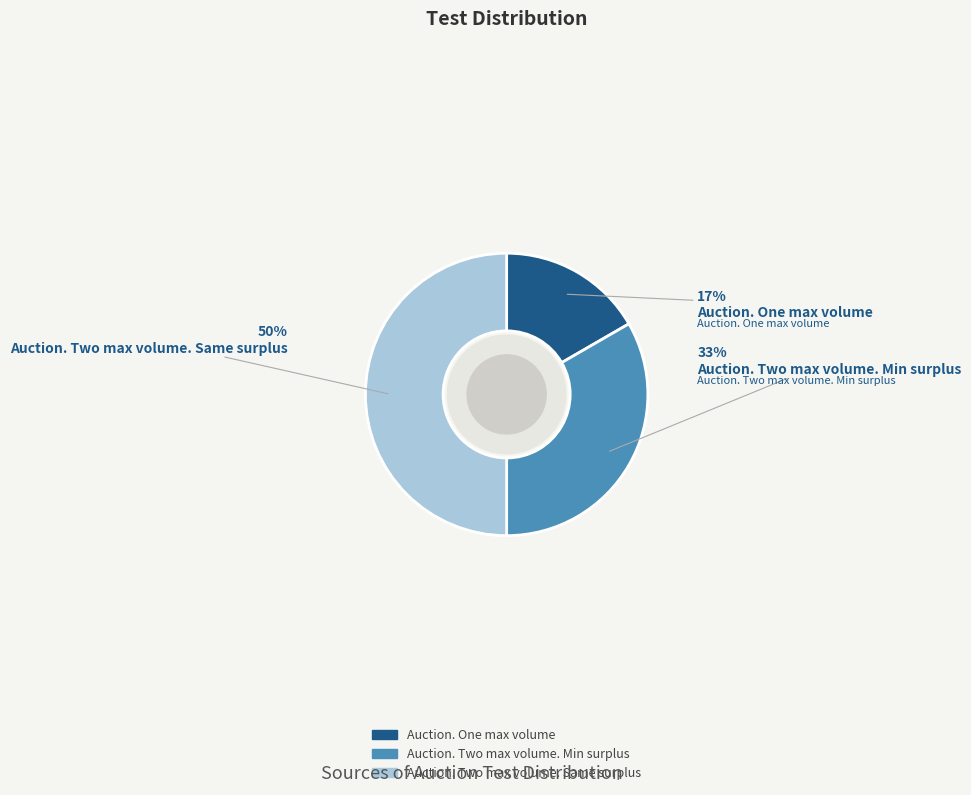

What is the smallest slice in the pie chart?

Auction. One max volume